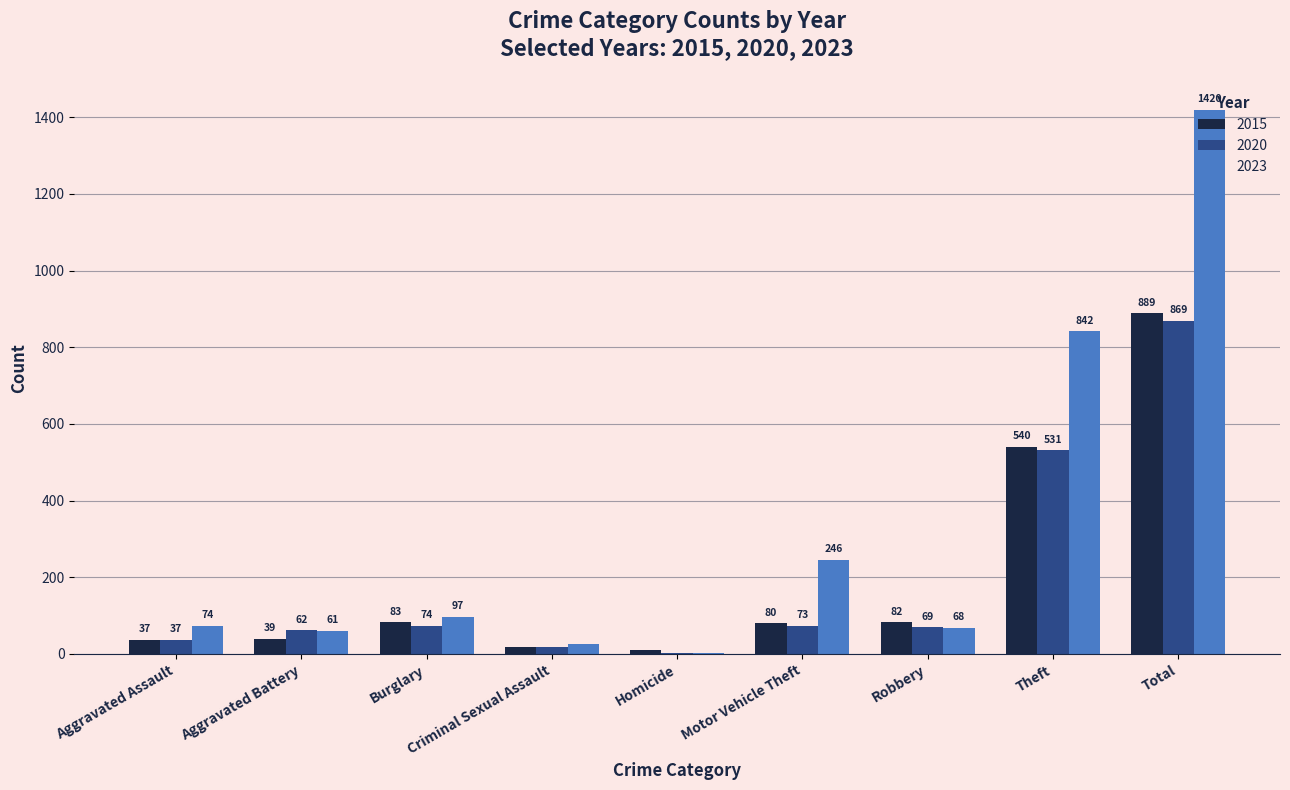

What is the sum of all 2015 values?

1778